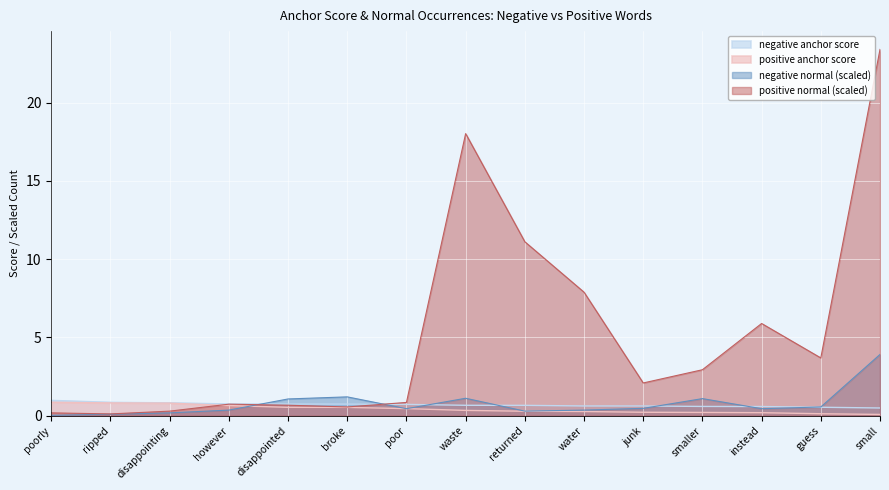

Reading left to right, extract all data points from this chart.

negative anchor score: poorly=1.0	ripped=0.9	disappointing=0.8	however=0.8	disappointed=0.7	broke=0.7	poor=0.7	waste=0.7	returned=0.7	water=0.6	junk=0.6	smaller=0.6	instead=0.6	guess=0.5	small=0.5
positive anchor score: poorly=0.9	ripped=0.8	disappointing=0.8	however=0.6	disappointed=0.5	broke=0.5	poor=0.4	waste=0.3	returned=0.3	water=0.3	junk=0.2	smaller=0.2	instead=0.2	guess=0.1	small=0.1
negative normal (scaled): poorly=0.0	ripped=0.1	disappointing=0.2	however=0.4	disappointed=1.1	broke=1.2	poor=0.4	waste=1.1	returned=0.3	water=0.4	junk=0.5	smaller=1.1	instead=0.4	guess=0.6	small=3.9
positive normal (scaled): poorly=0.2	ripped=0.1	disappointing=0.3	however=0.7	disappointed=0.7	broke=0.6	poor=0.8	waste=18.0	returned=11.1	water=7.9	junk=2.1	smaller=2.9	instead=5.9	guess=3.7	small=23.4